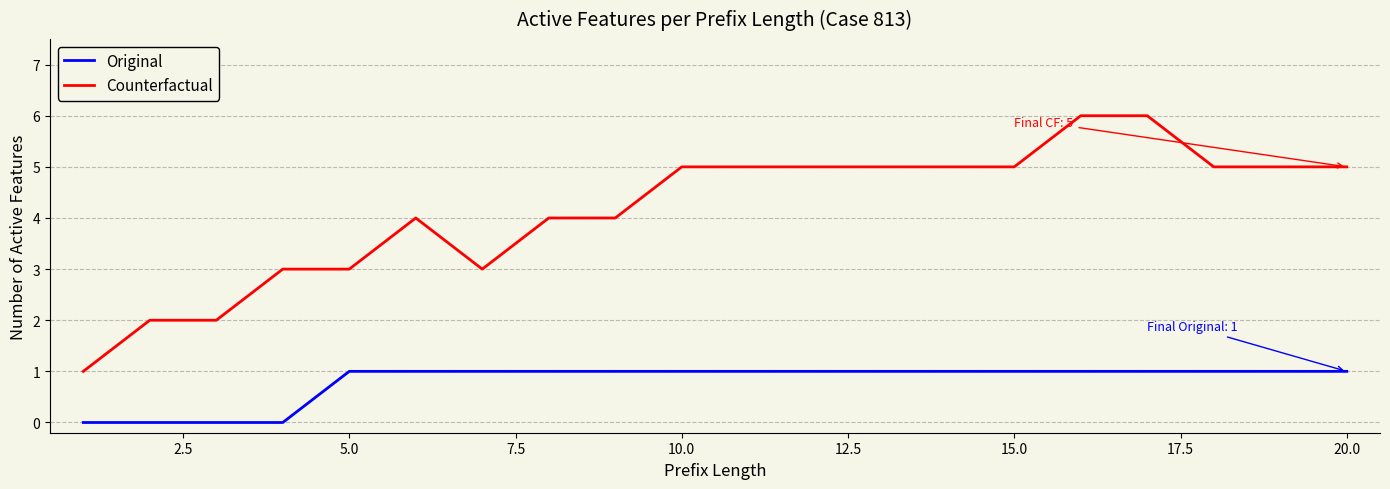

What is the difference between the maximum and minimum values in the Counterfactual series?

5